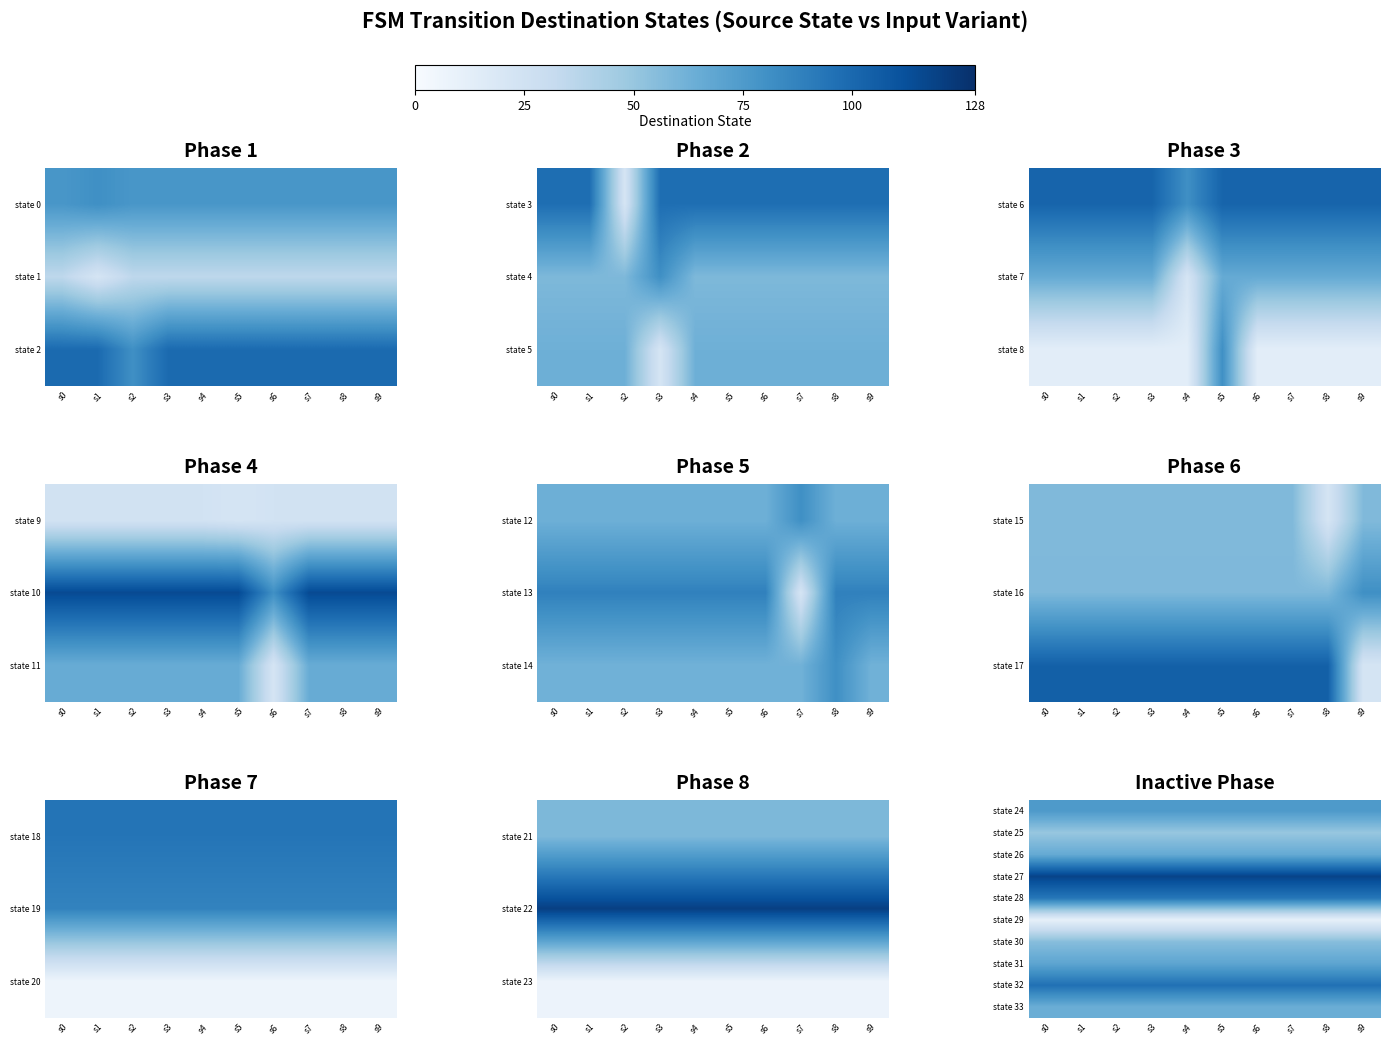

Between s7 and s0, which is larger?

s7